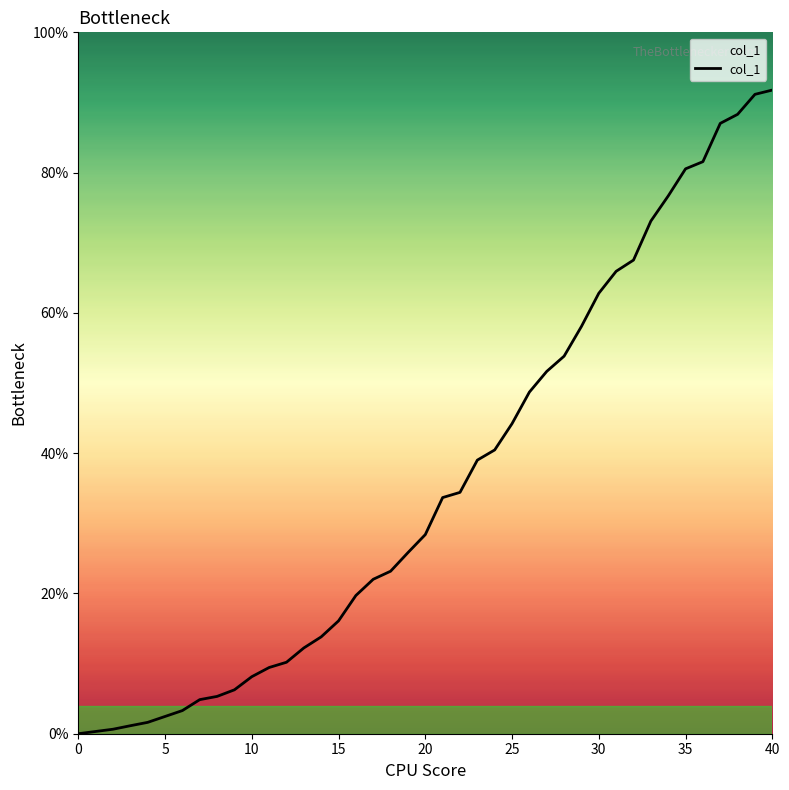

What is the difference between the maximum and minimum values?

91.8